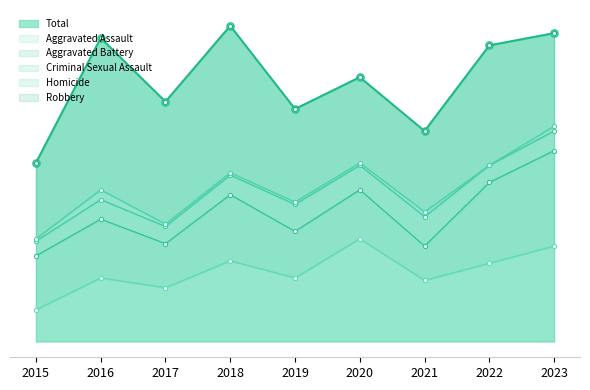

True or false: Robbery has more than 2 points higher than both neighbors.

True